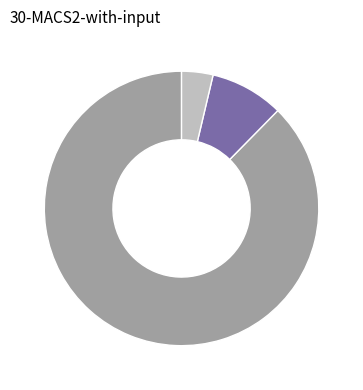

Is there a majority slice in this chart?

Yes